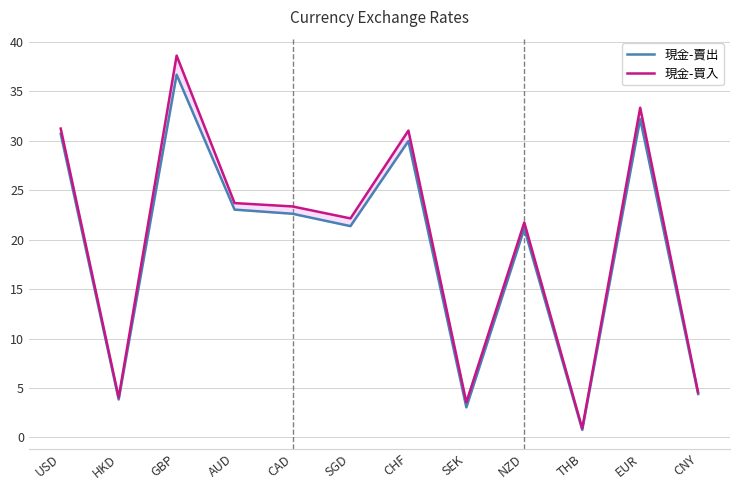

True or false: 現金-賣出 and 現金-買入 intersect in this chart.

False